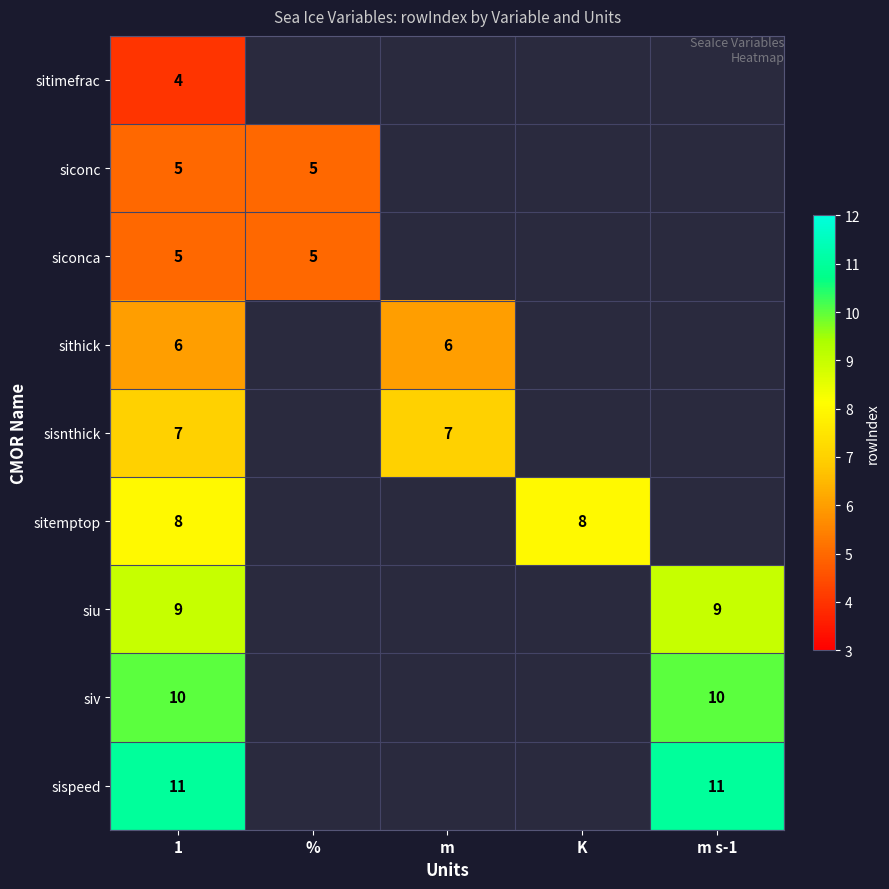

What is the difference between the highest and lowest values at m s-1?

11